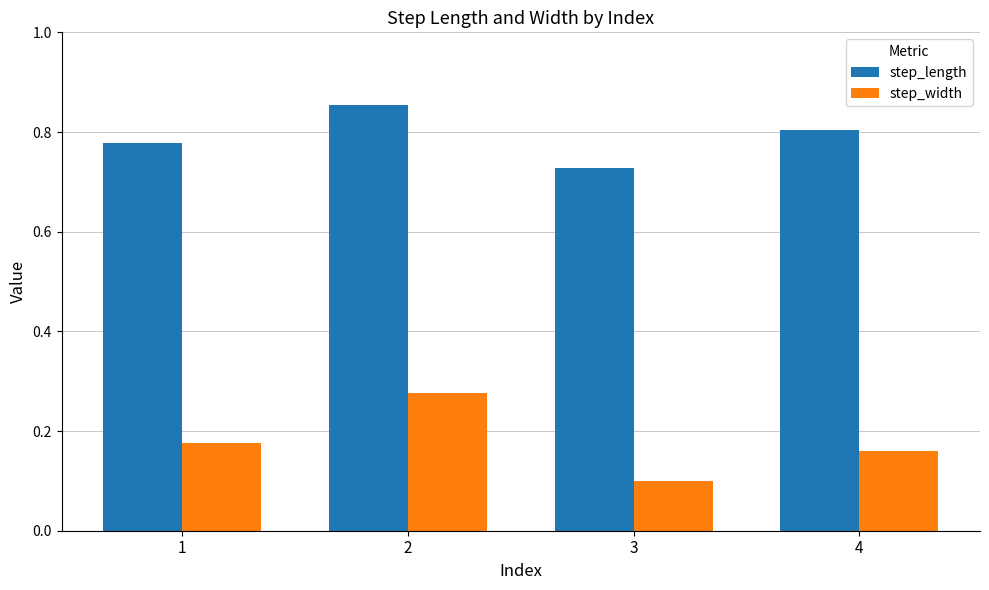

At how many categories does at least one series exceed 0?

4